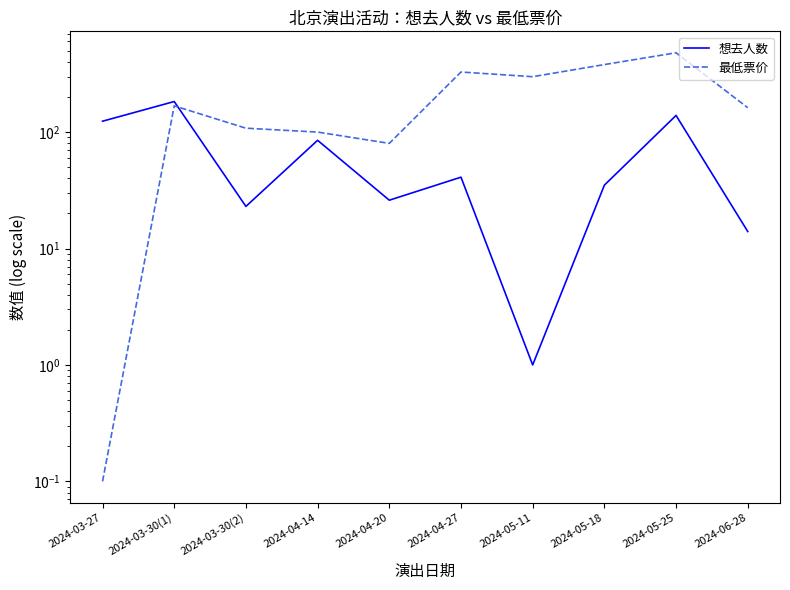

At which category does 想去人数 reach its first local peak?

2024-03-30(1)